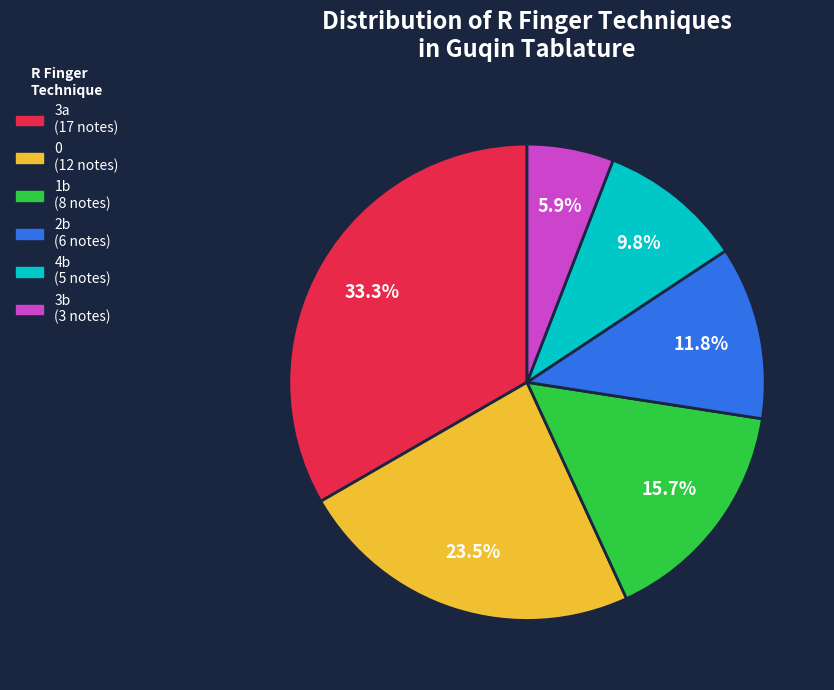

Is the sum of 4b and 3a greater than half?

No